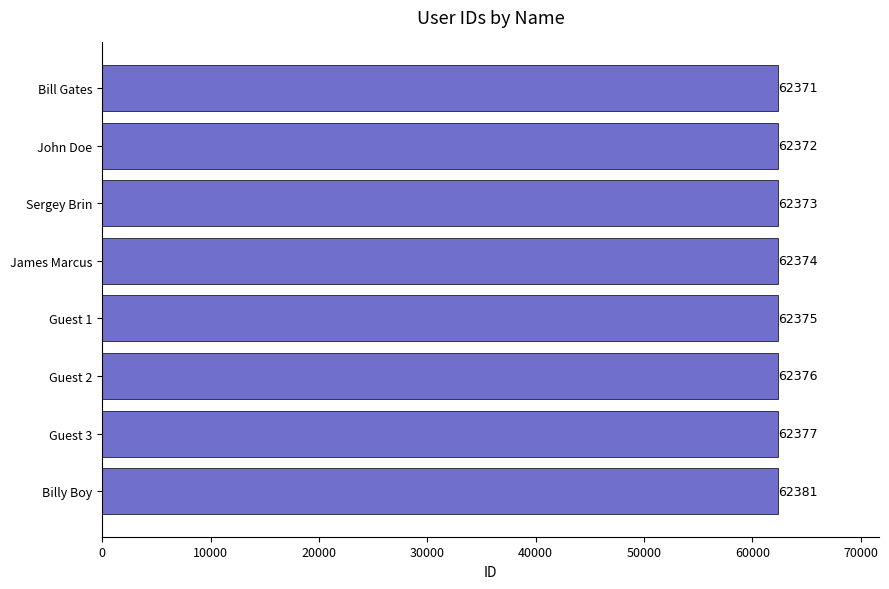

Reading bottom to top, extract all data points from this chart.

62381	62377	62376	62375	62374	62373	62372	62371